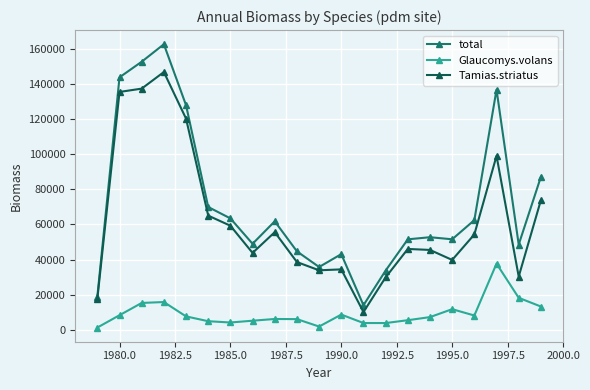

Does the chart display data point markers on the line(s)?

Yes